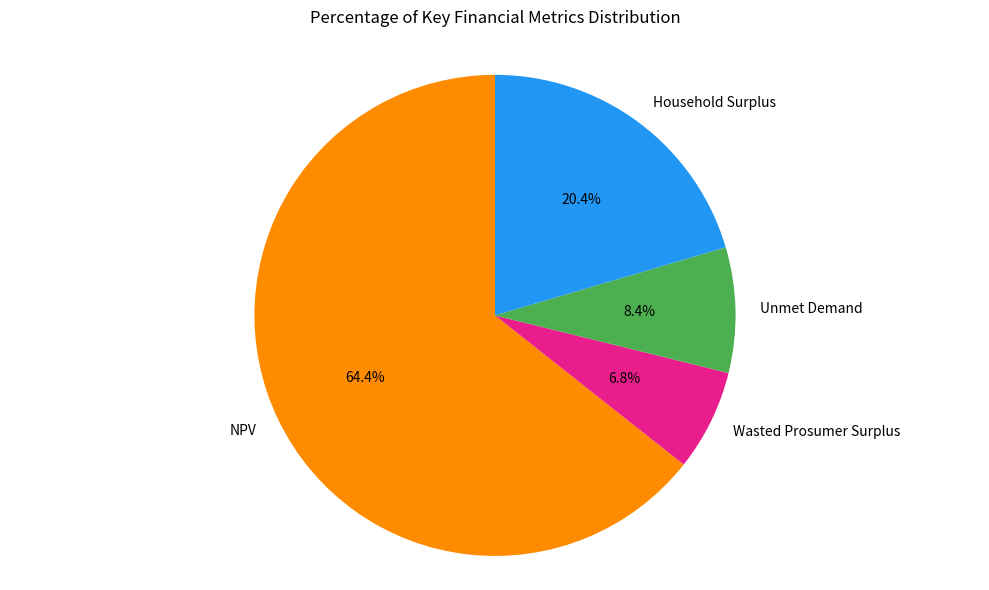

Which has a higher value, Household Surplus or NPV?

NPV